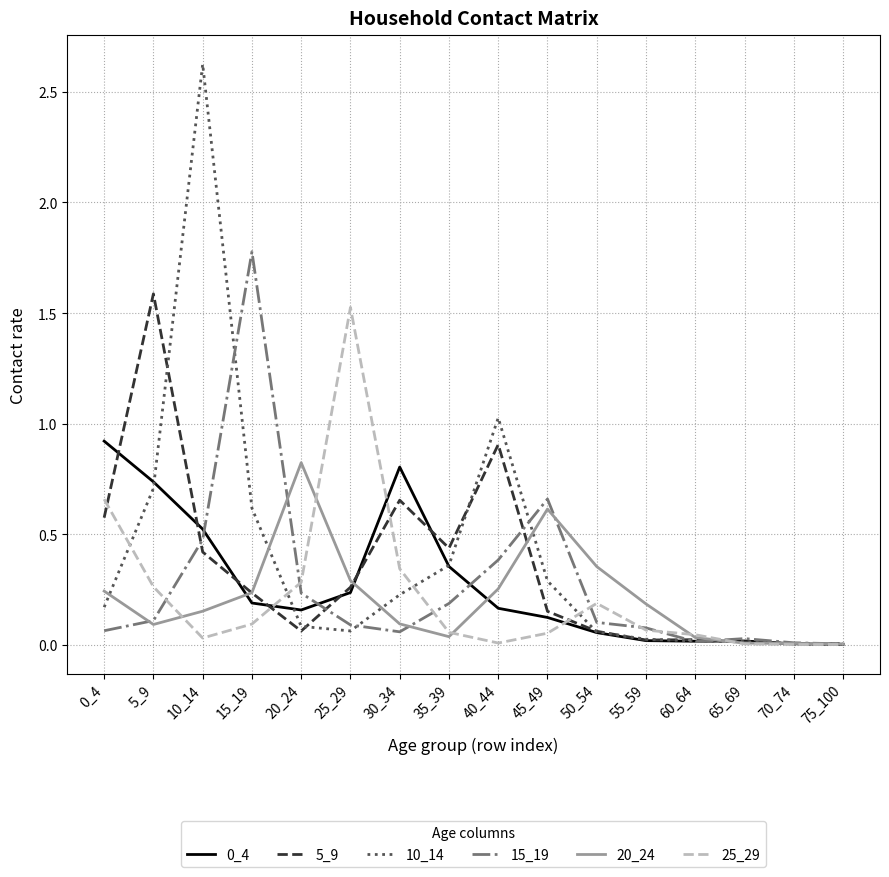

Which category has the highest value in the 15_19 series?

15_19